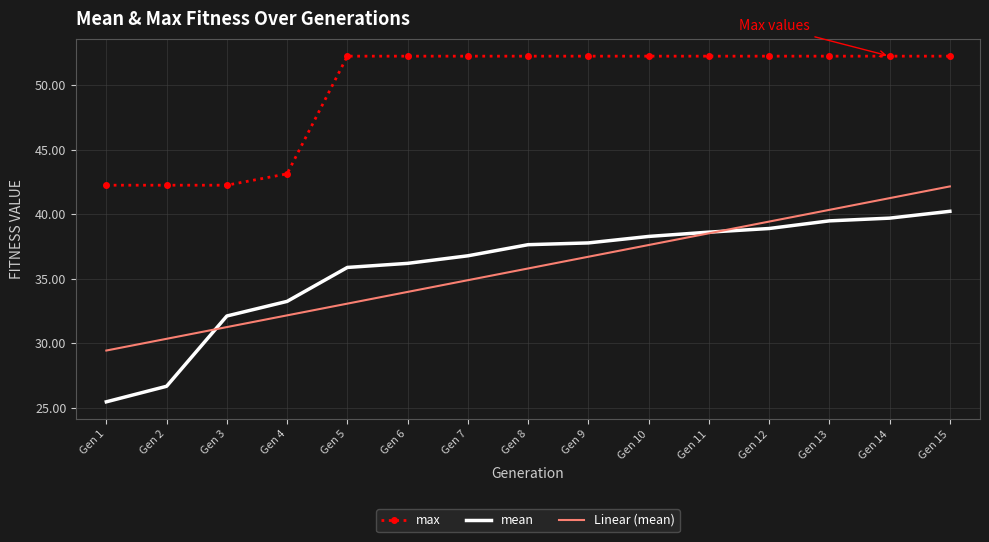

What is the spread (max minus min) of values at Gen 8?

16.5